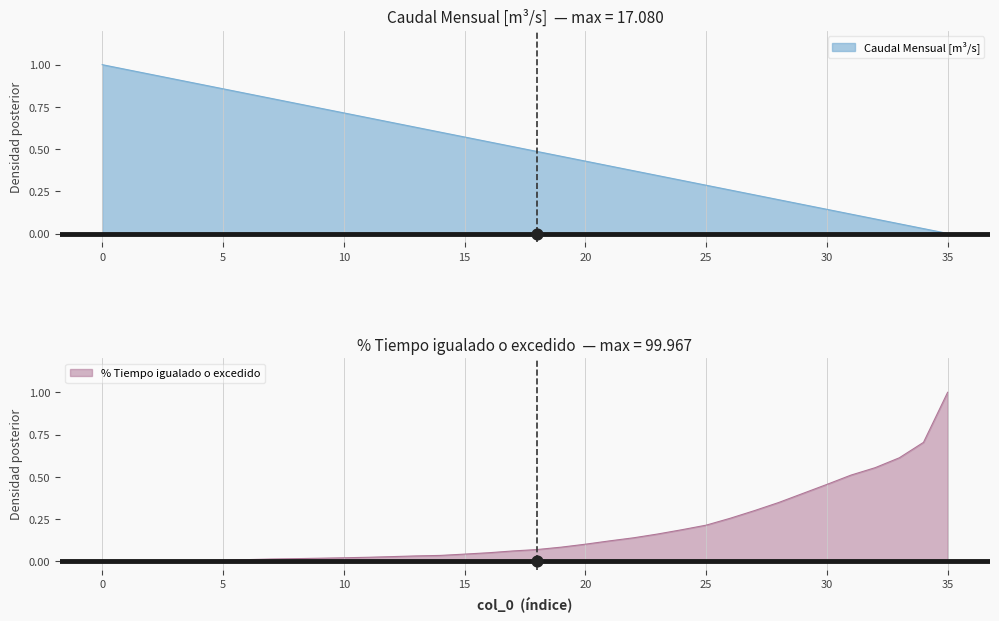

Is the value of % Tiempo que el caudal es igualado o excedido at 35 greater than the value of Caudal Mensual [m³/s] at 1?

Yes